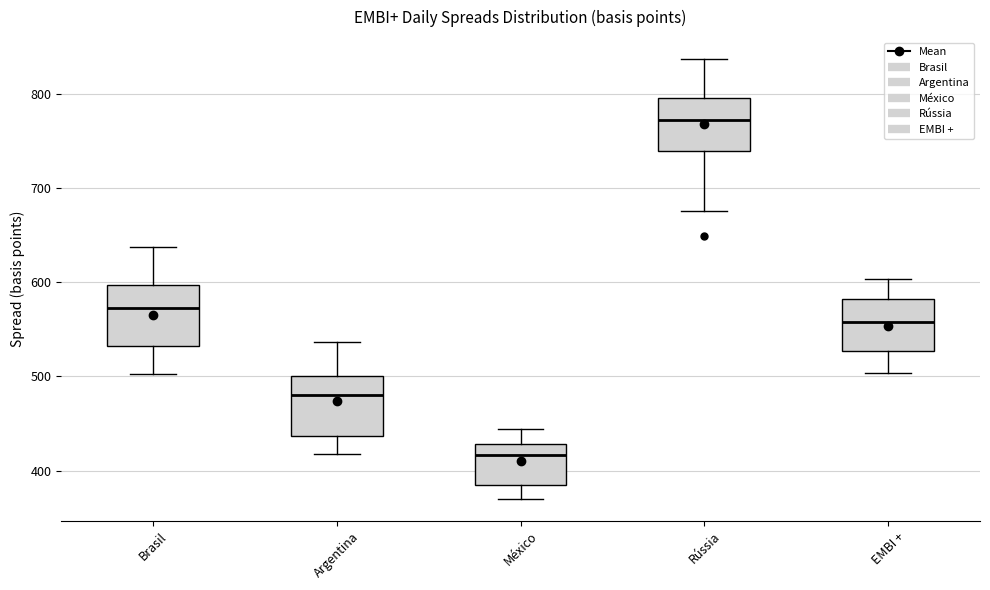

Reading left to right, transcribe this box plot: for each box, give where its median line is, the range the box spans, and where its two whiskers end, as read against the y-axis. The values are not printed on the chart, so give them approximately, as read against the axis.

Brasil: median 570, box 530 to 600, whiskers 500 to 640
Argentina: median 480, box 440 to 500, whiskers 420 to 540
México: median 420, box 390 to 430, whiskers 370 to 440
Rússia: median 770, box 740 to 800, whiskers 680 to 840
EMBI +: median 560, box 530 to 580, whiskers 500 to 600